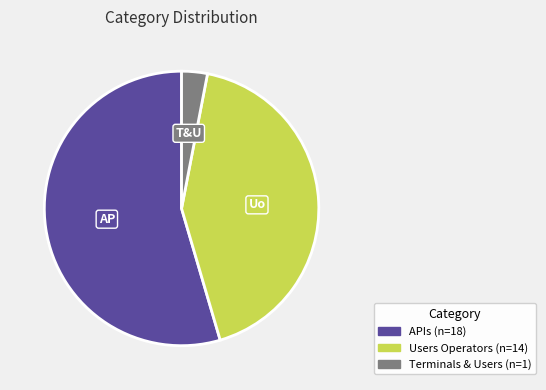

Rank the categories by value from highest to lowest.

APIs, Users Operators, Terminals & Users